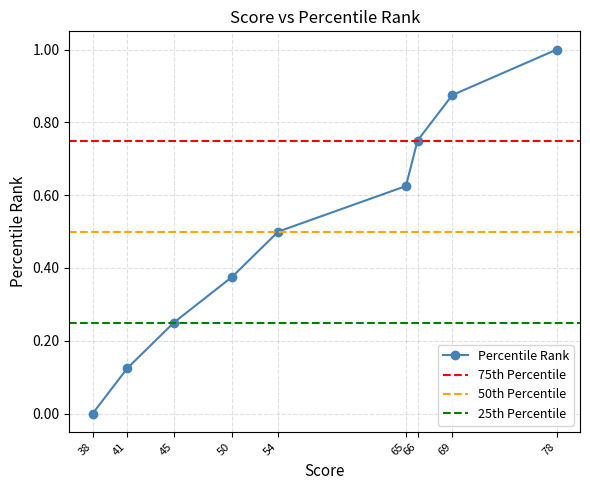

What is the spread (max minus min) of values at 38?

0.8